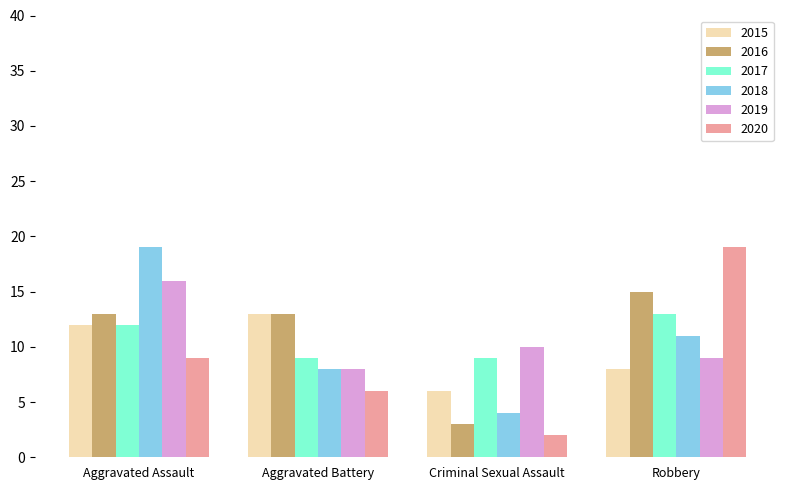

How many bars are there in total?

24